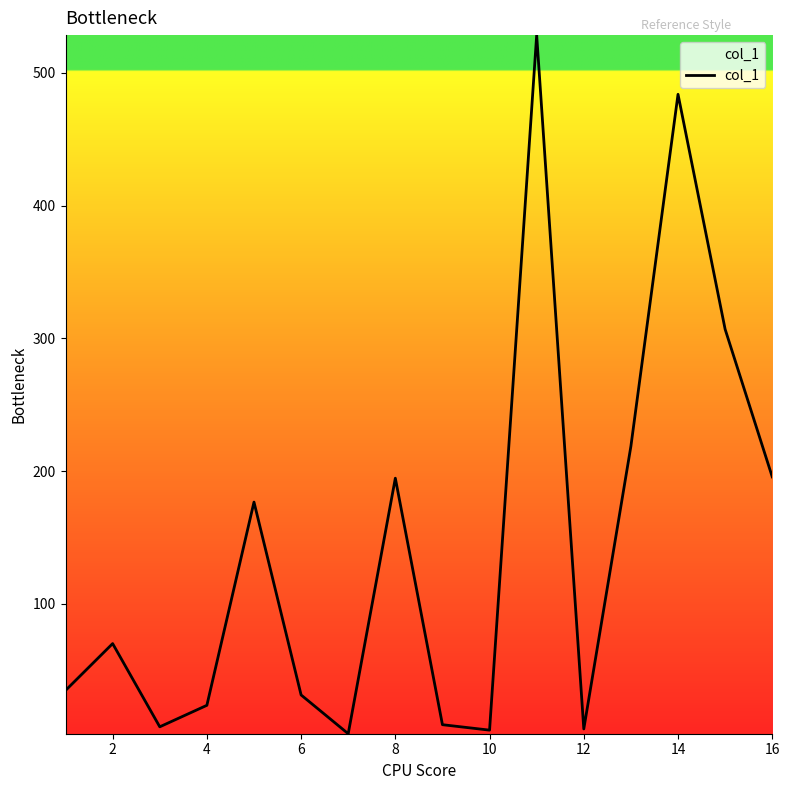

How many lines are shown in the chart?

1